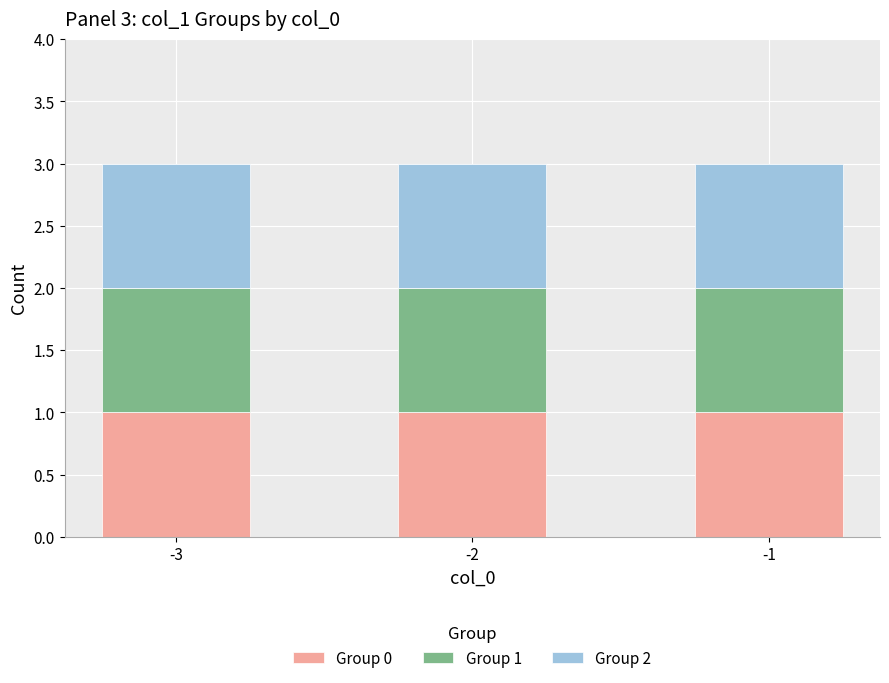

What is the label of the 9th bar from the left?

-1